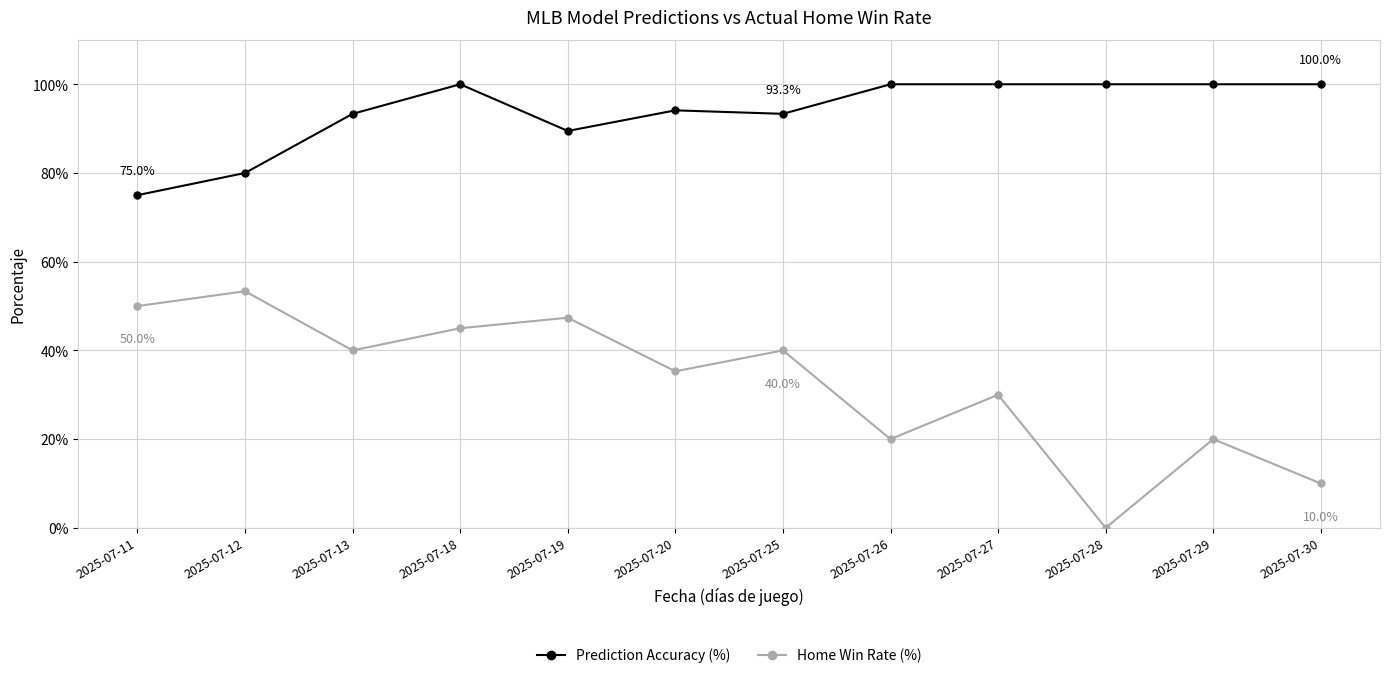

Is the value of Home Win Rate (%) at 2025-07-19 greater than the value of Prediction Accuracy (%) at 2025-07-30?

No